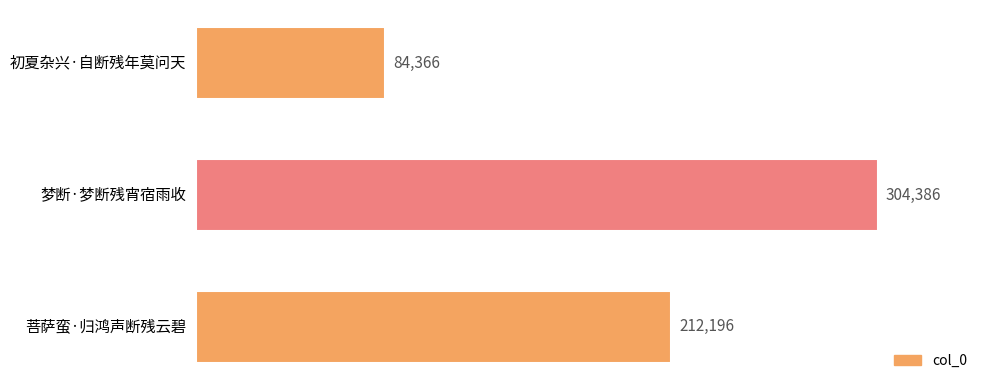

What is the difference between the maximum and minimum values?

220020